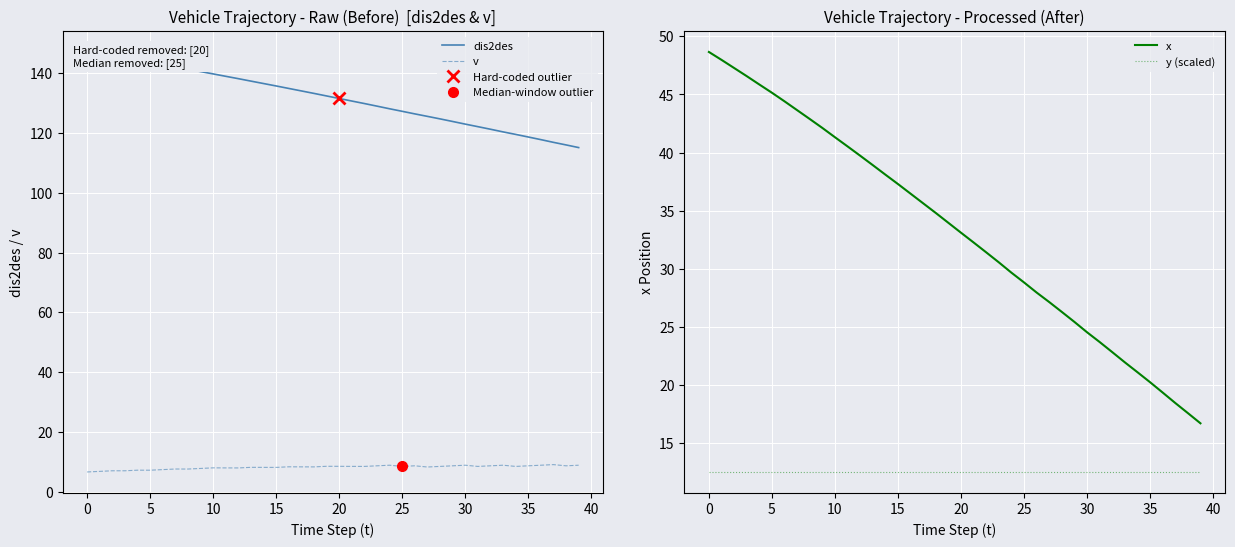

Rank the series by their maximum value, from highest to lowest.

dis2des, x, y (scaled), v